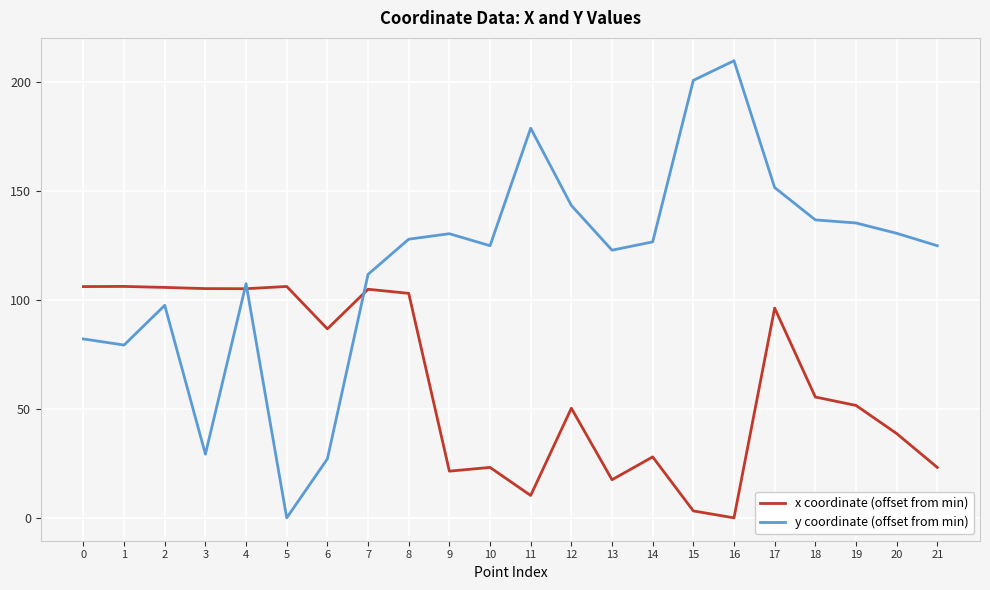

What value does the x coordinate (offset from min) series have at 20?

38.7